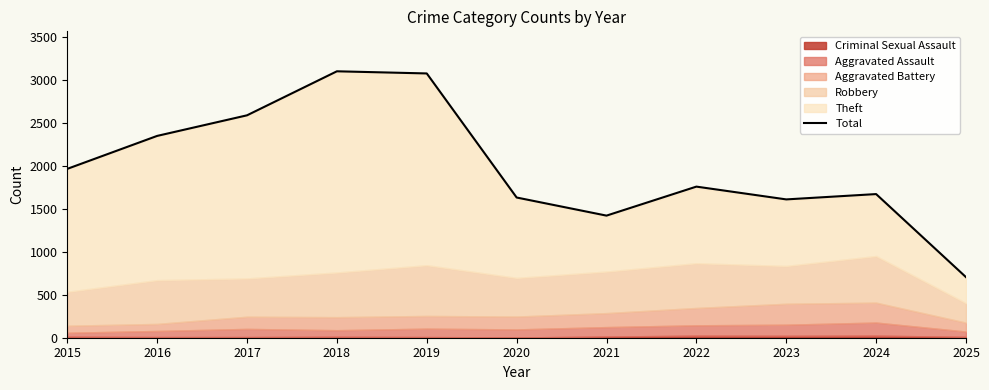

The value at 2025 is 1132. True or false?

False